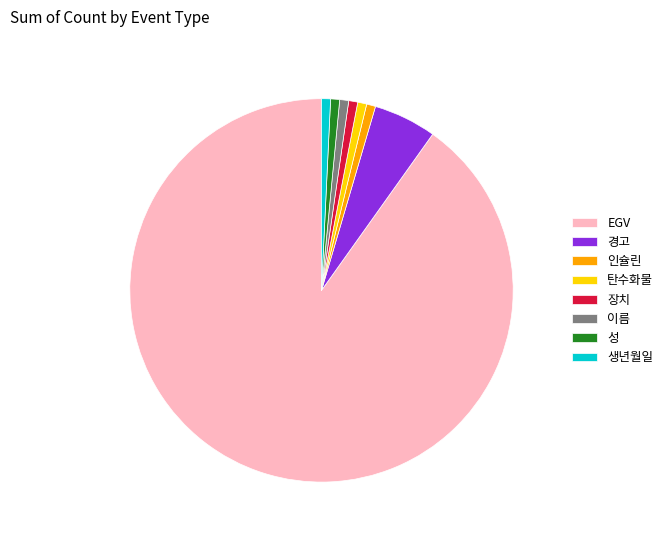

Does 경고 account for over 50% of the chart?

No